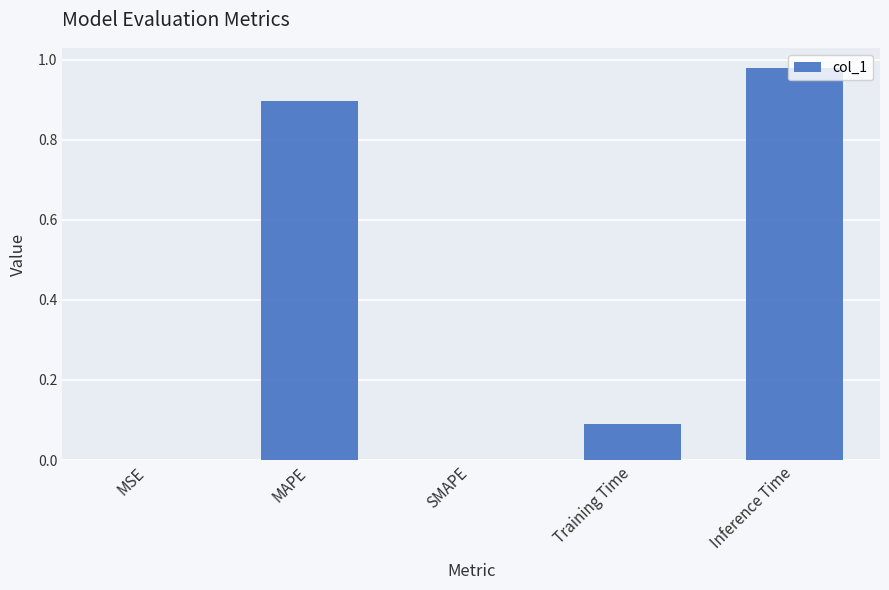

At which category does the chart reach its peak across all series?

Inference Time